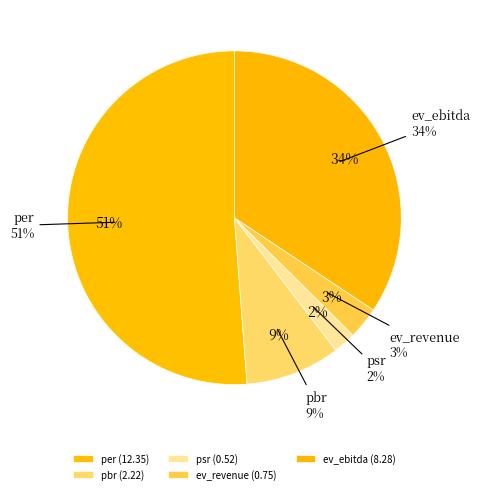

To the nearest percent, what is the difference between the largest and smallest slice percentages?

49%